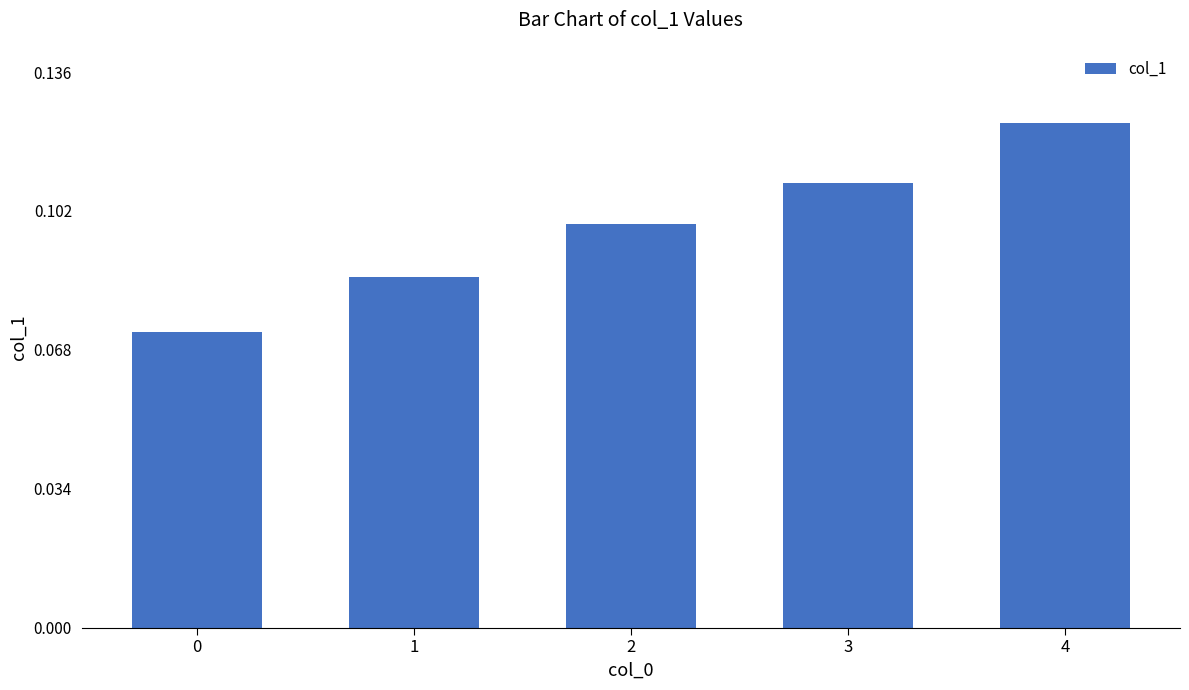

How many categories are shown in the chart?

5